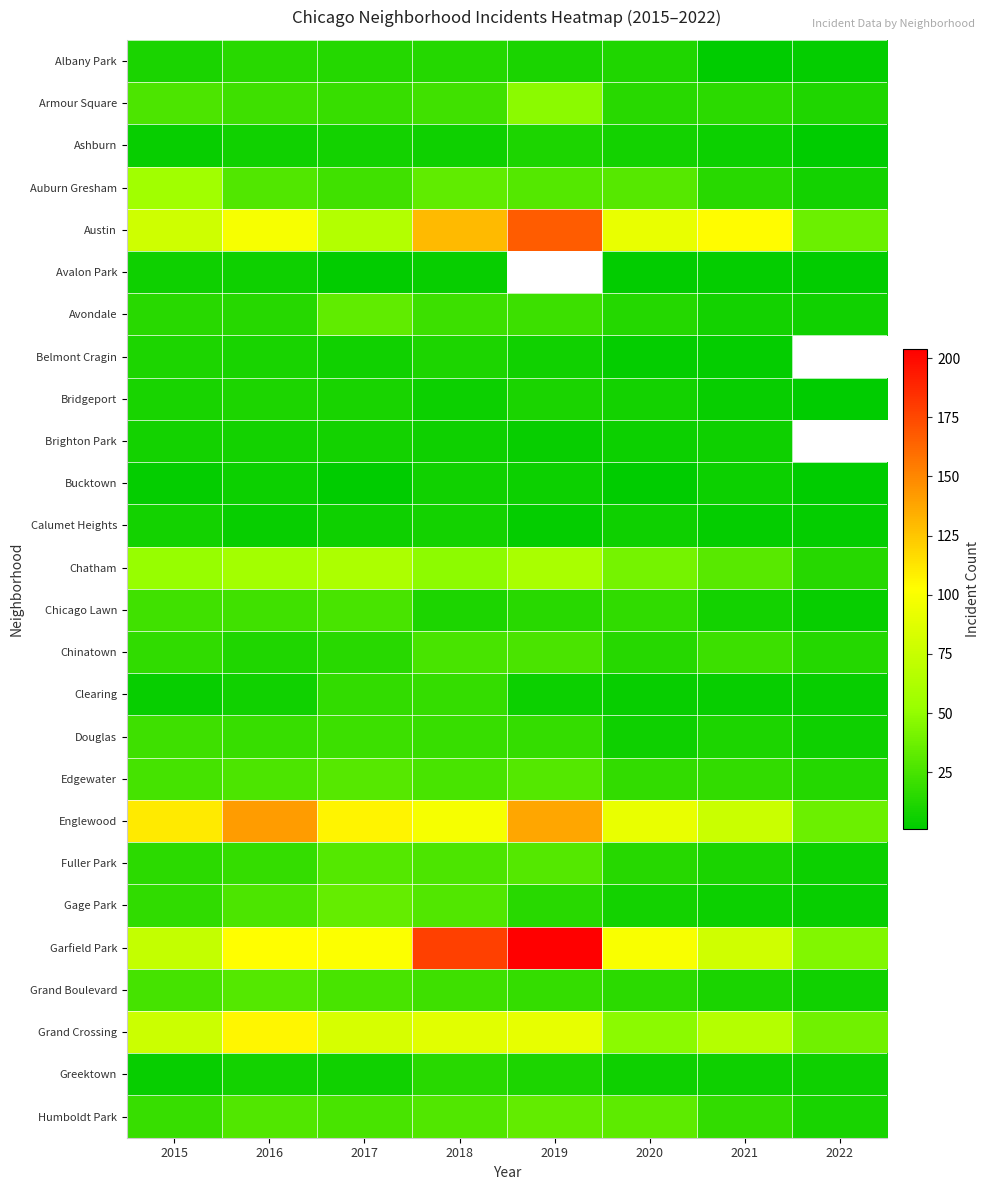

What is the maximum value for Ashburn?

11.0